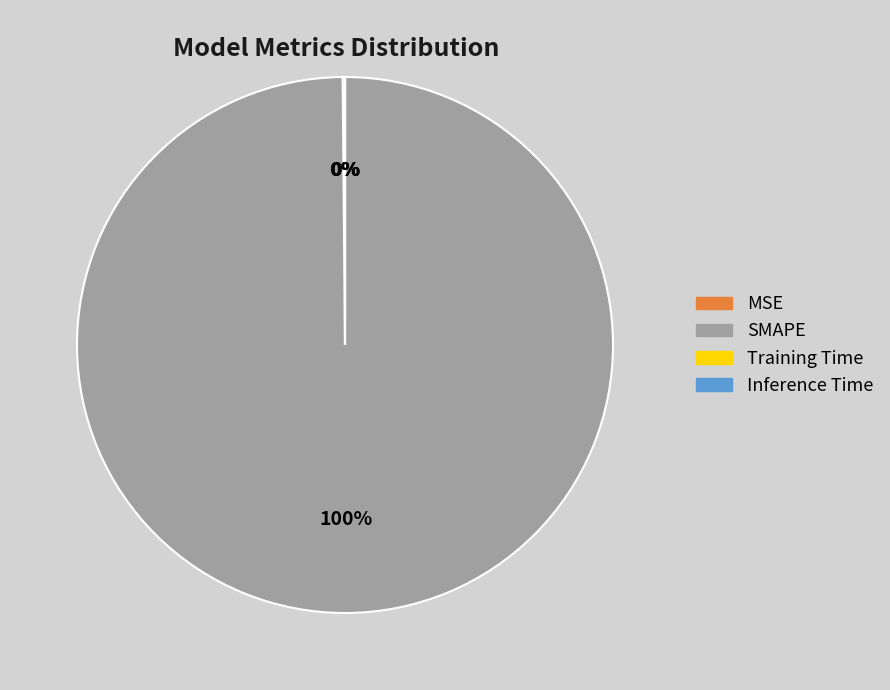

Count the number of slices in the pie.

4